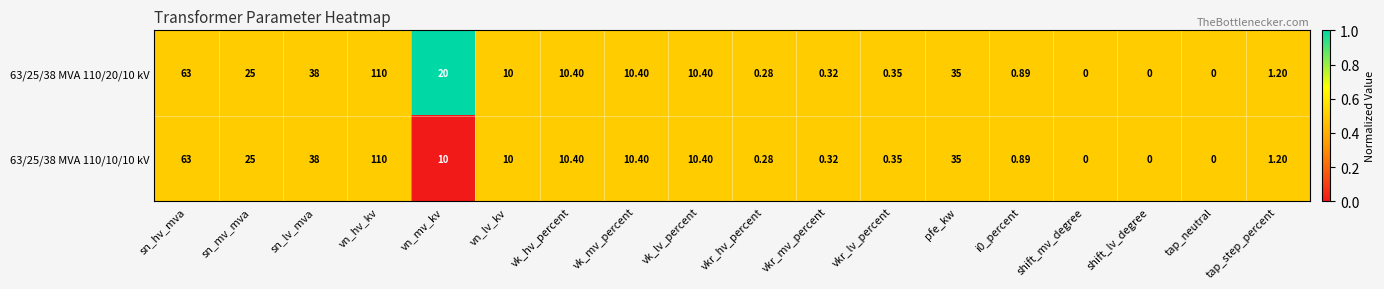

At which category is the sum across all series the highest?

vn_hv_kv